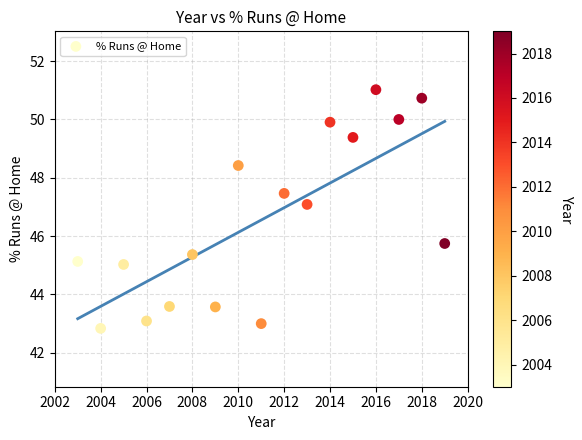

What Y value in the scatter plot is closest to 46?

45.7